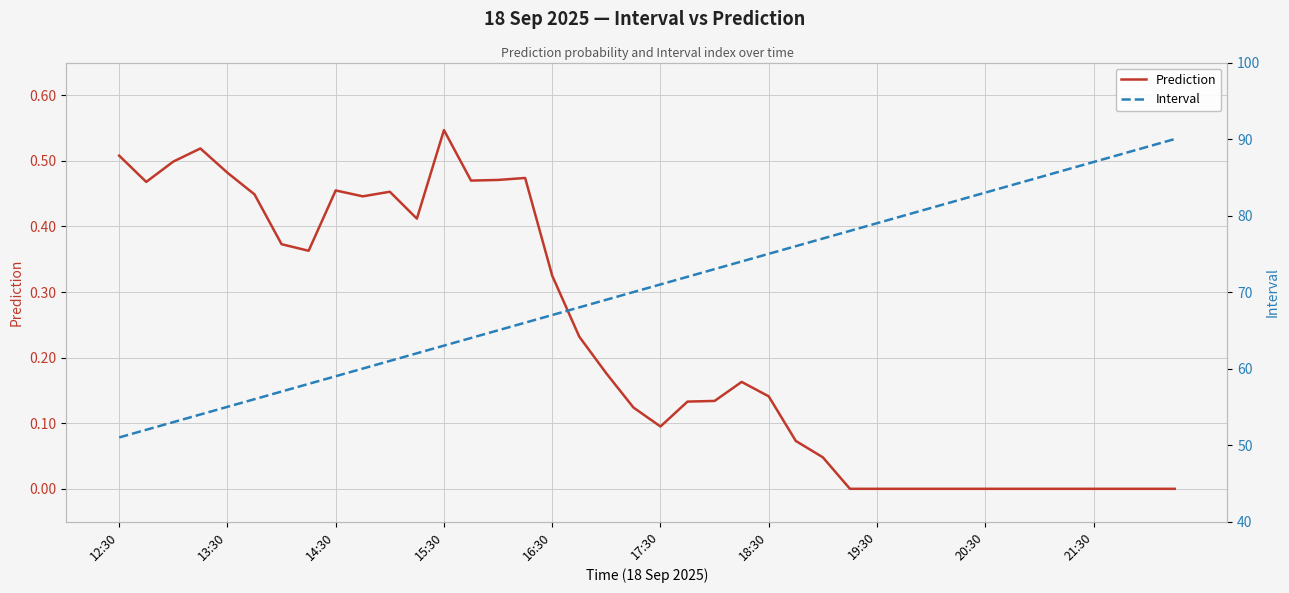

True or false: Prediction and Interval cross at least once.

False